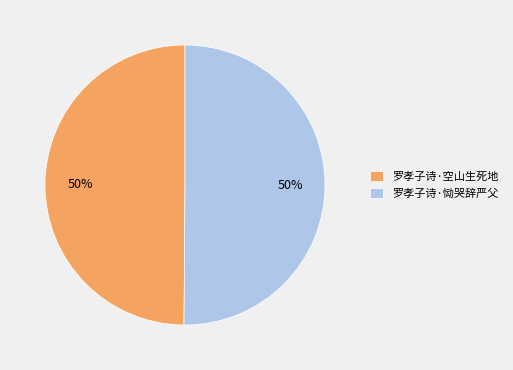

What is the ratio of the value at 罗孝子诗·恸哭辞严父 to the value at 罗孝子诗·空山生死地?

1.0